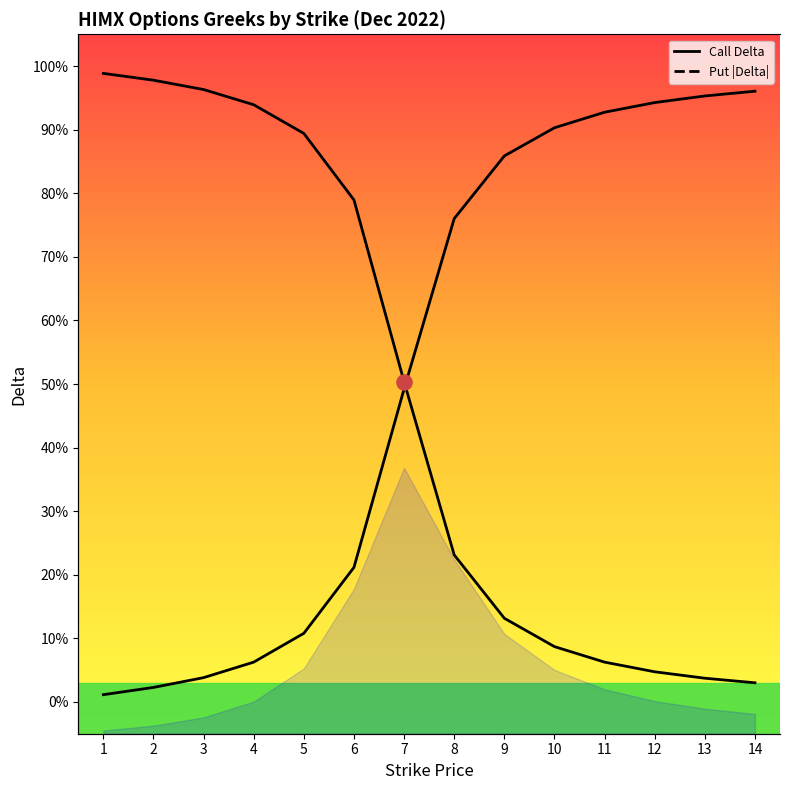

Which series has the largest total across all categories?

Put |Delta|